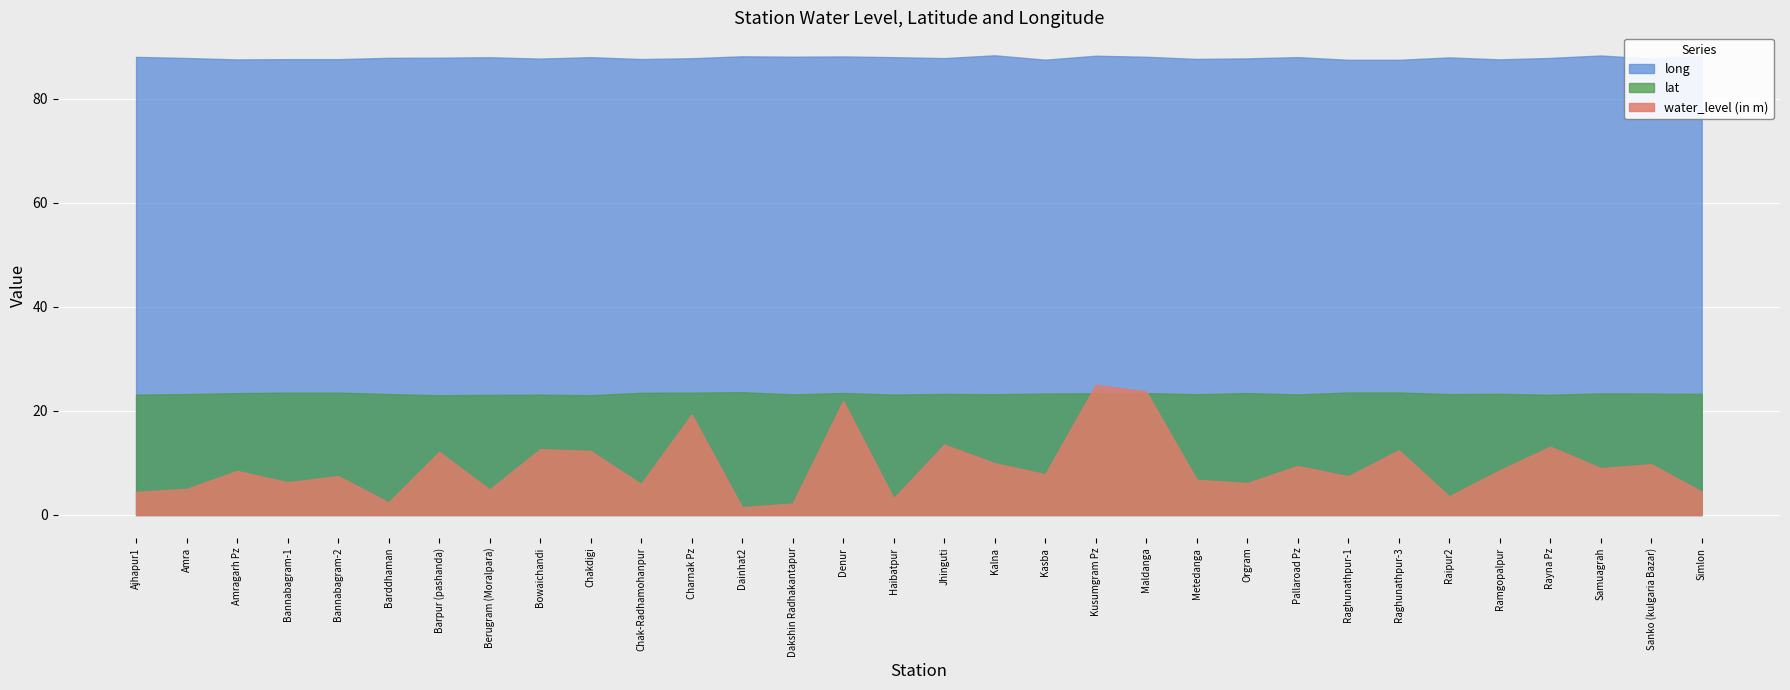

Is the value of long at Samuagrah greater than the value of water_level (in m) at Dainhat2?

Yes